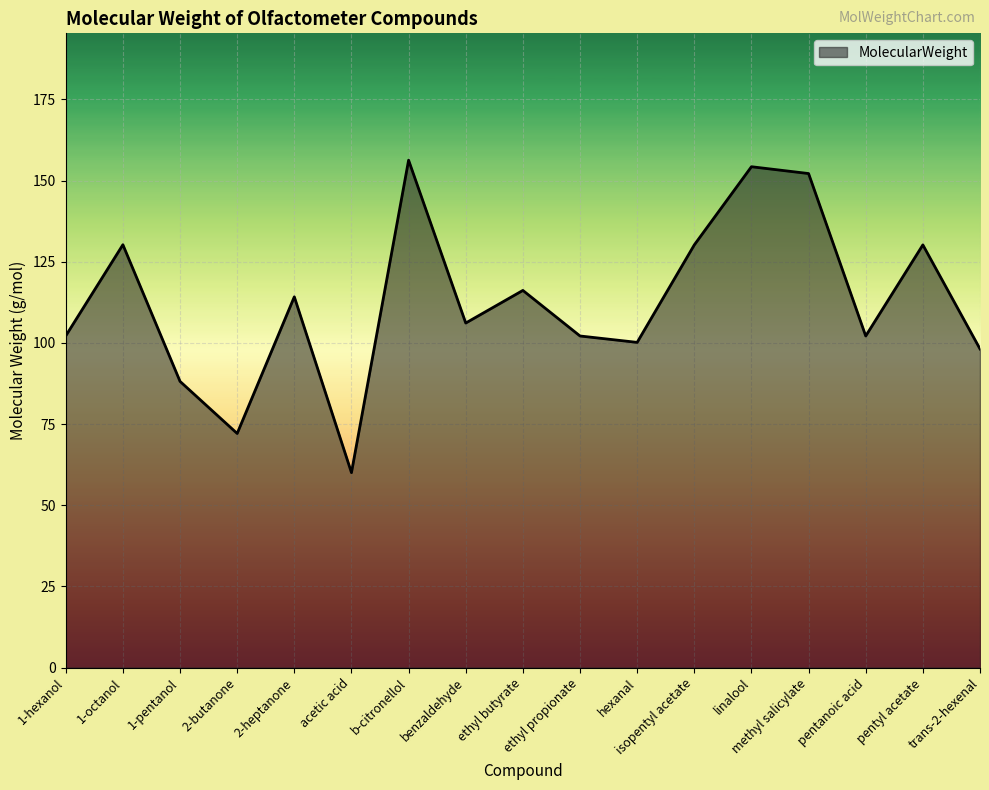

At which label is the value closest to 108?

benzaldehyde